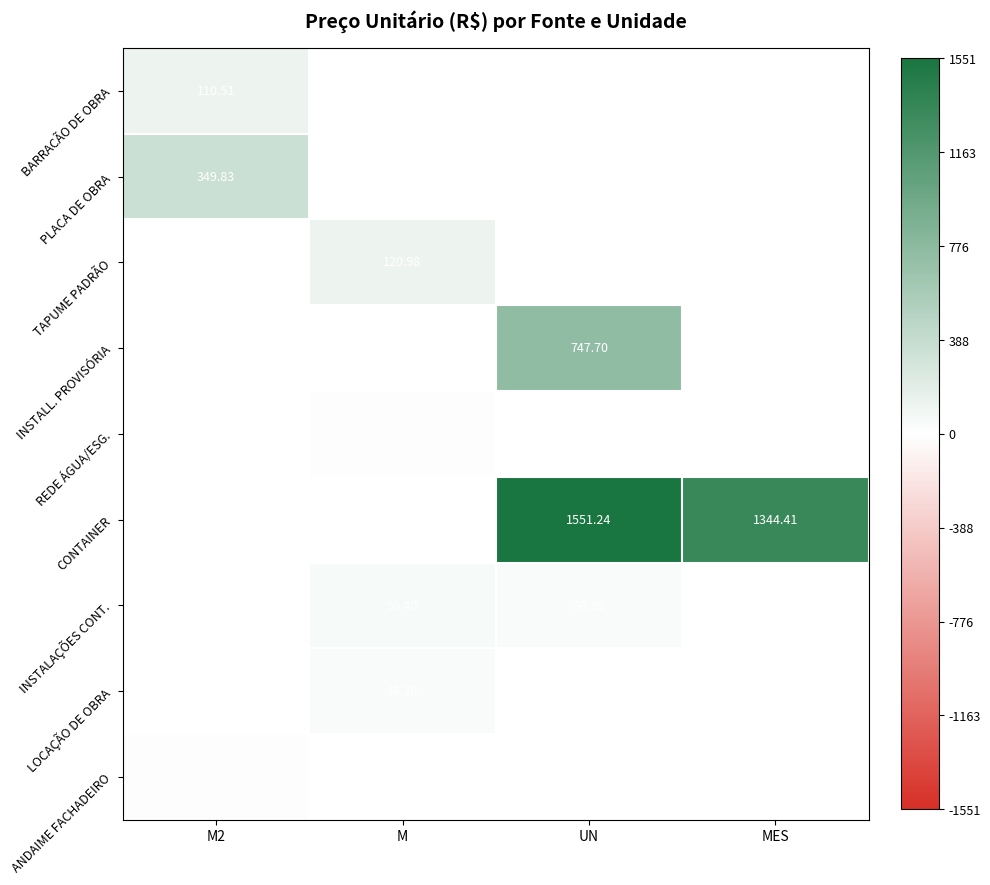

What is the maximum value shown in the chart?

1551.2